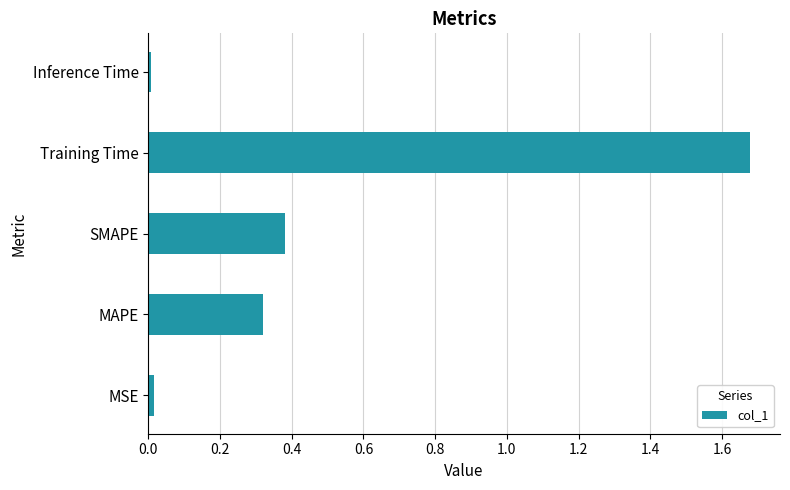

What is the sum of all values?

2.4